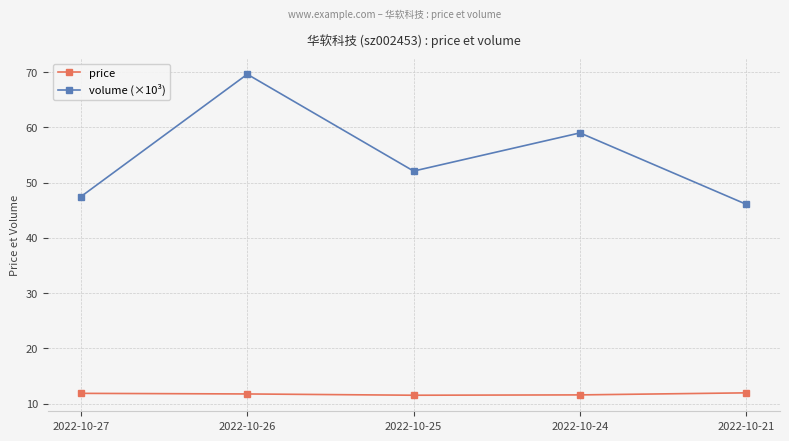

True or false: volume (×10³) has more than 2 interior local peaks.

False